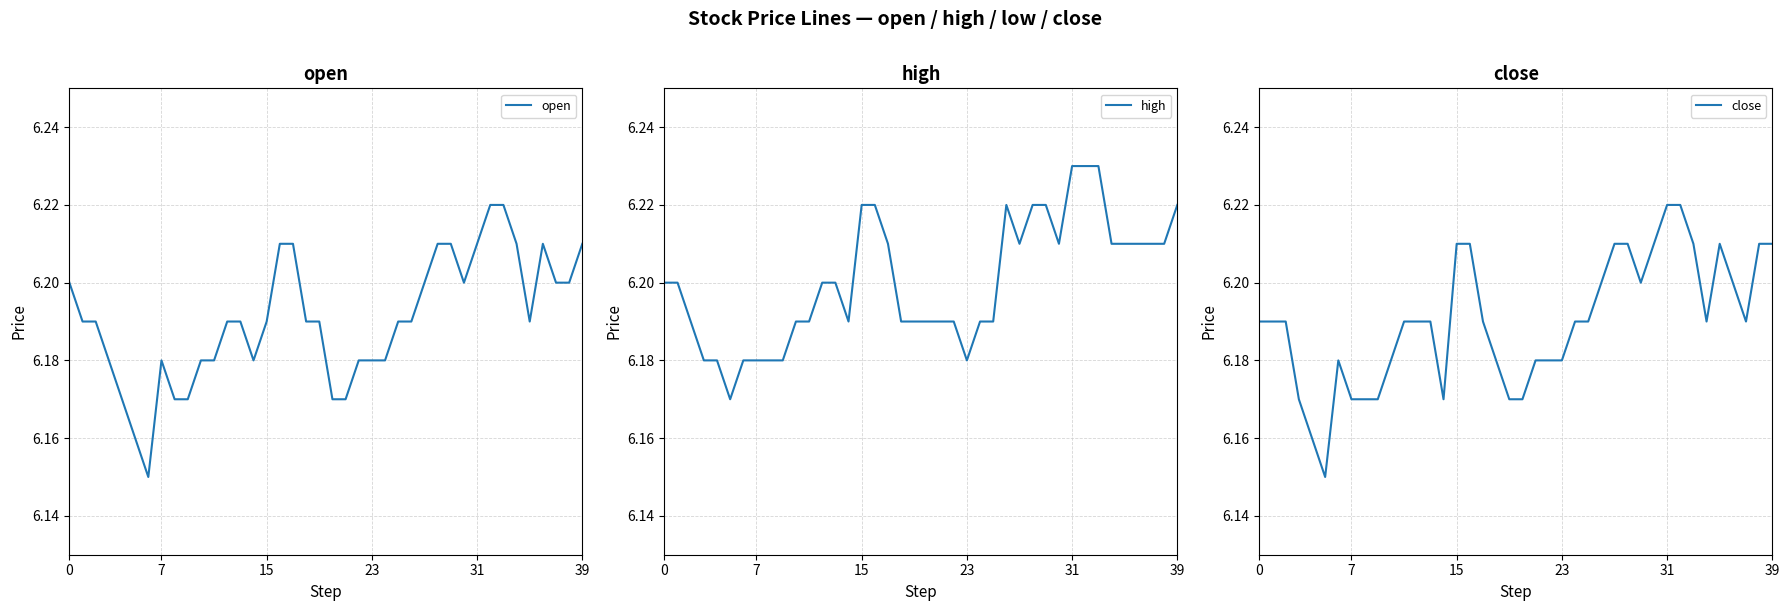

The value of open at 20 is 6.2. True or false?

True